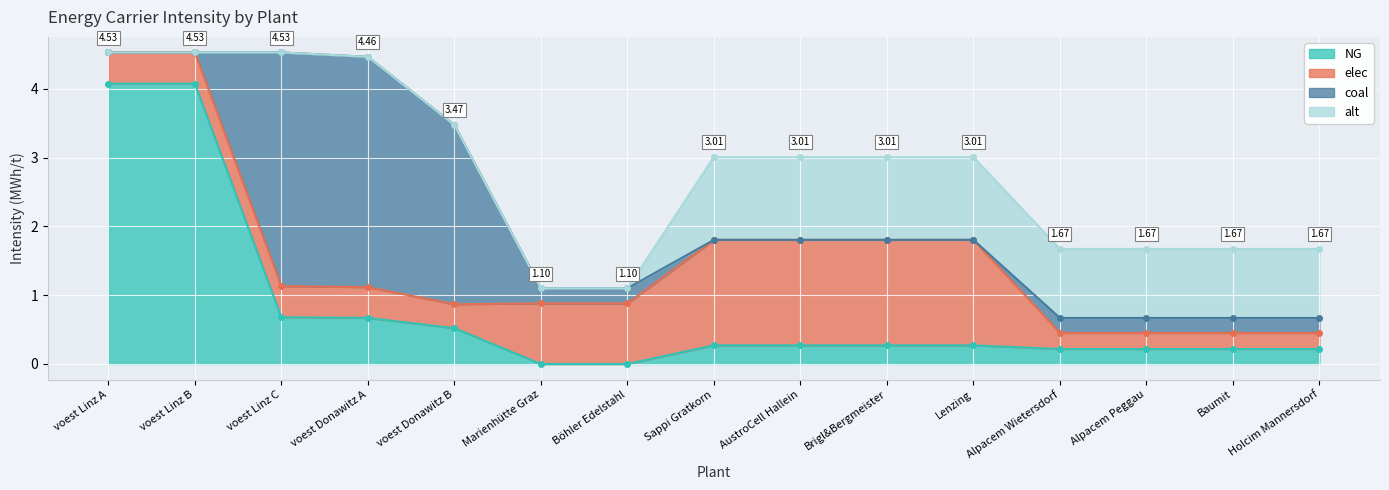

Is the value of NG at Marienhütte Graz greater than the value of coal at Holcim Mannersdorf?

No